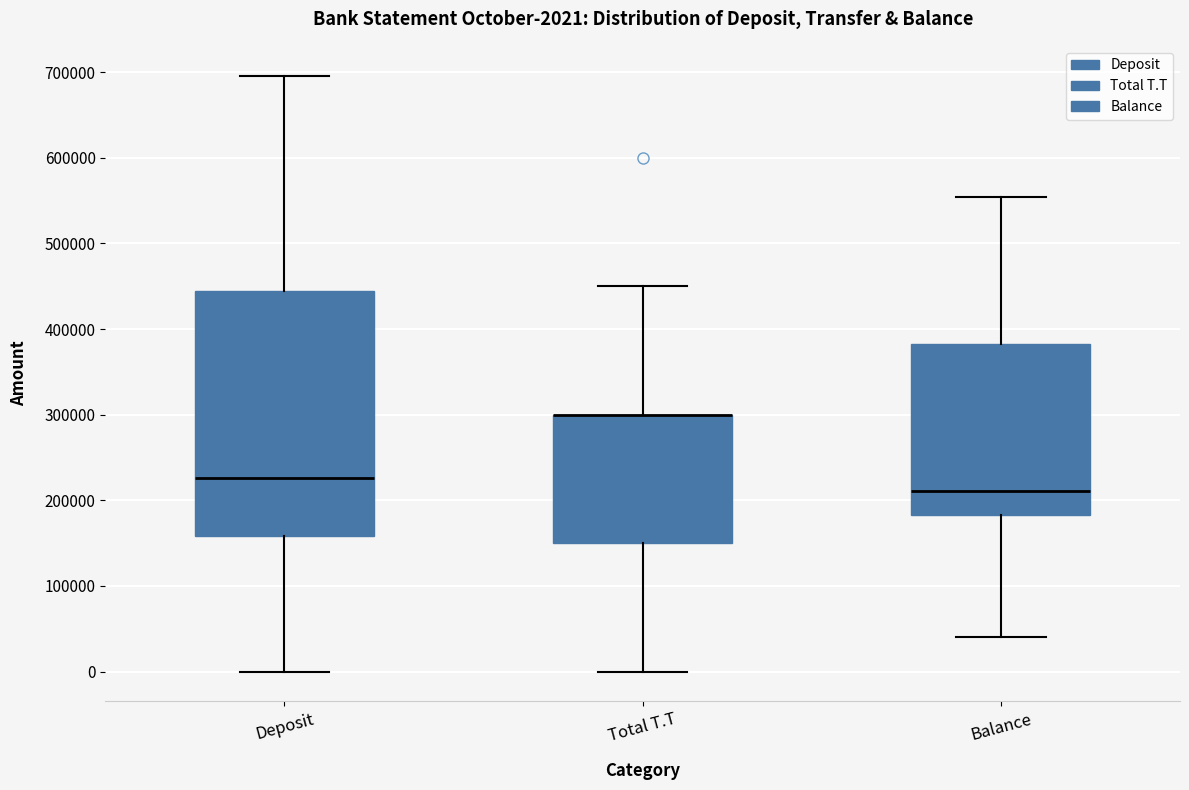

Comparing the boxes themselves (not the whiskers), which one is the tallest?

Deposit